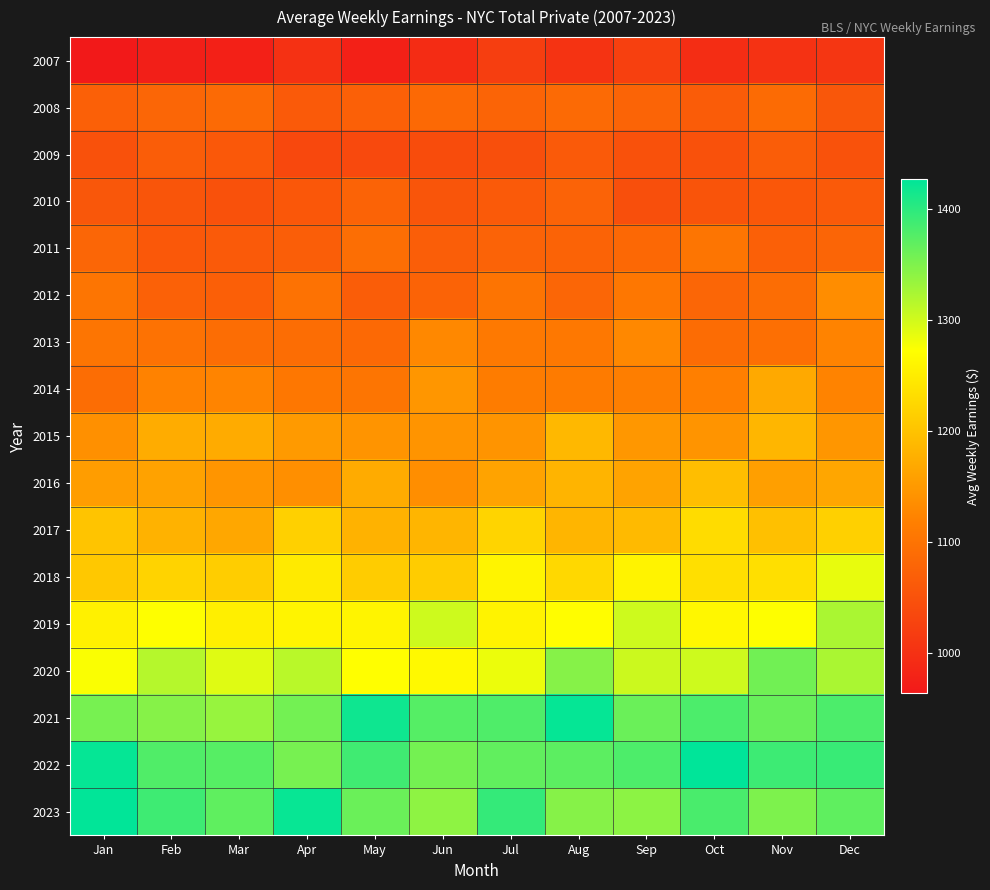

What is the greatest value displayed?

1426.9